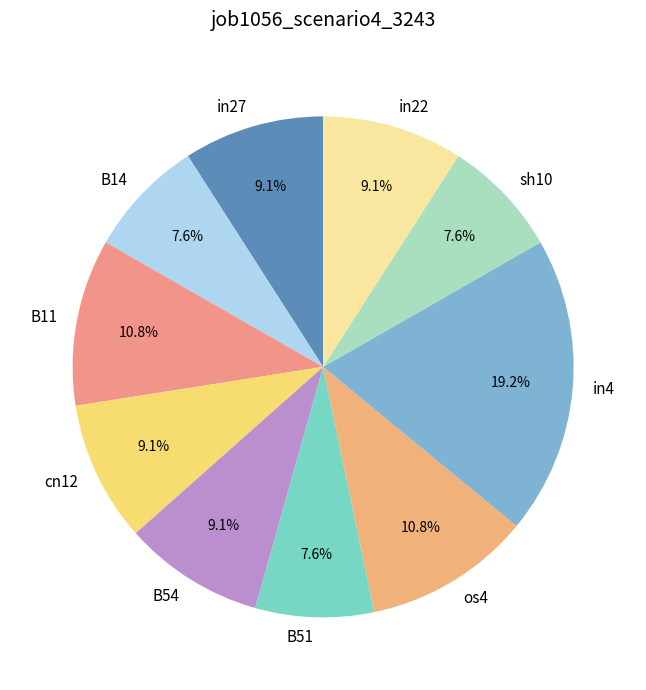

To the nearest percent, what percentage of the pie is in27?

9%